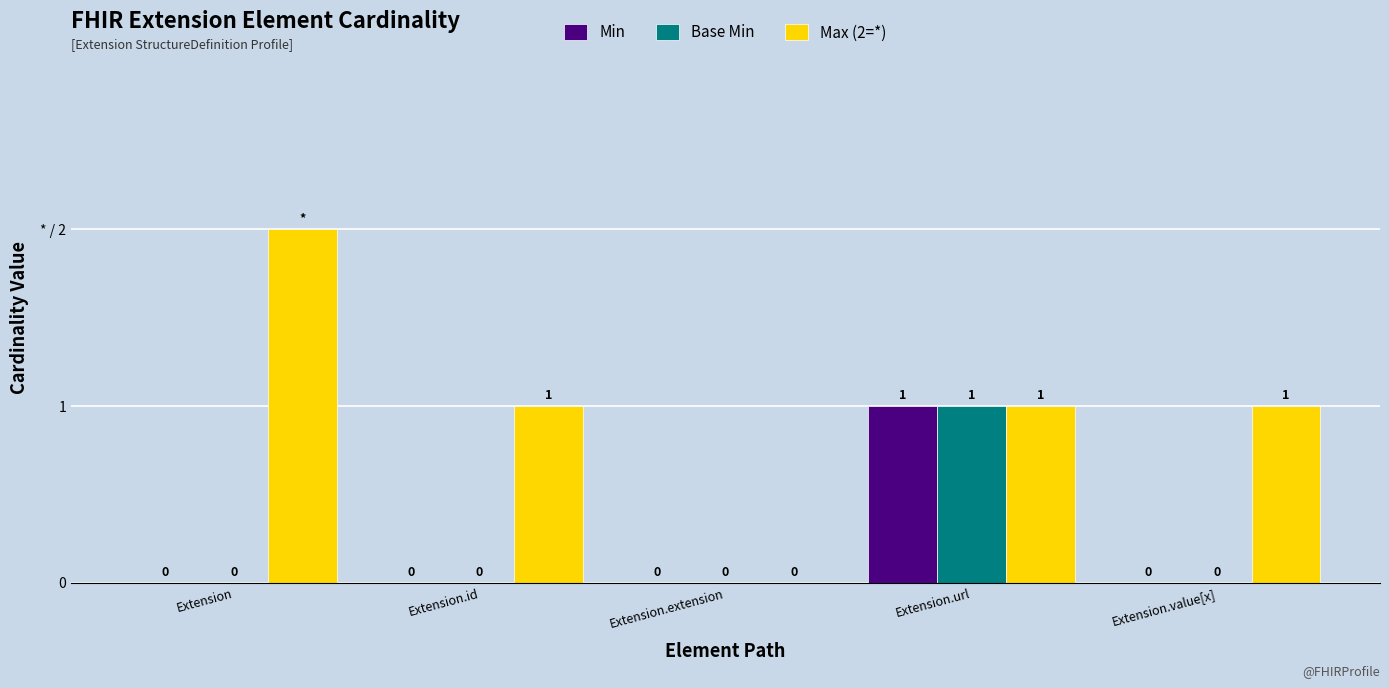

What is the difference between the maximum and minimum values in the Max (2=*) series?

2